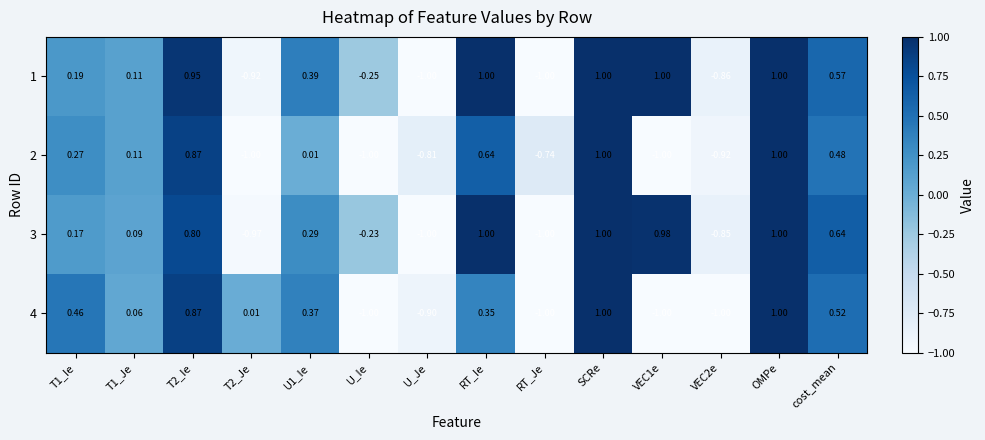

Is the value of 3 at SCRe greater than the value of 4 at T1_Je?

Yes